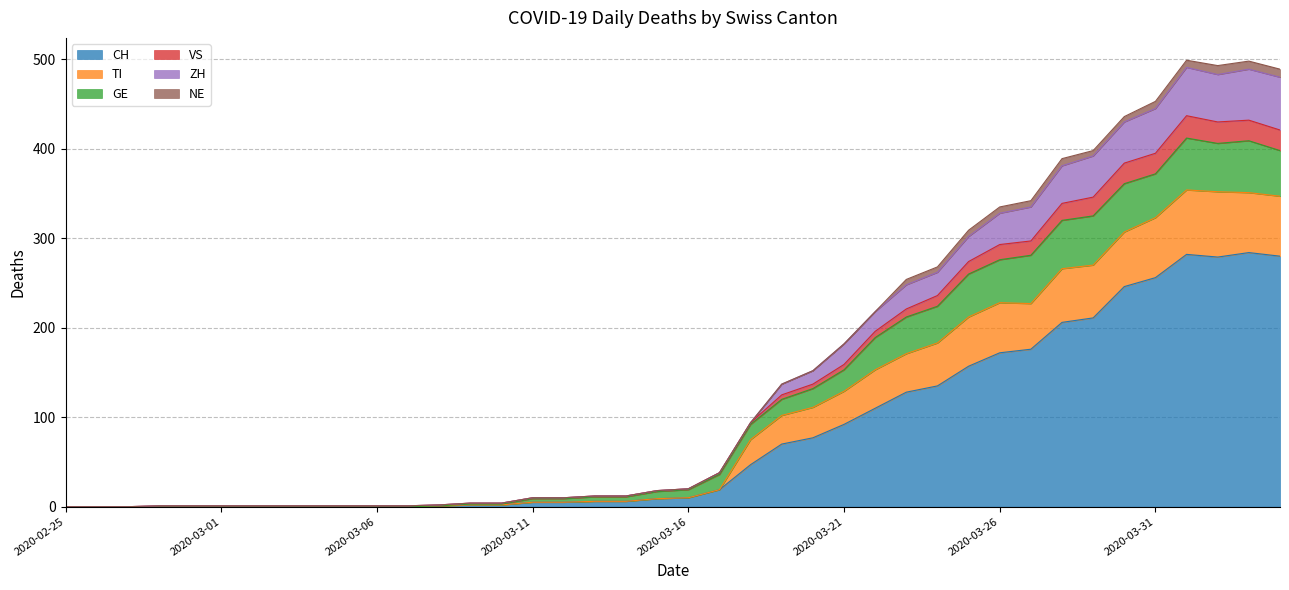

What is the maximum value for CH?

284